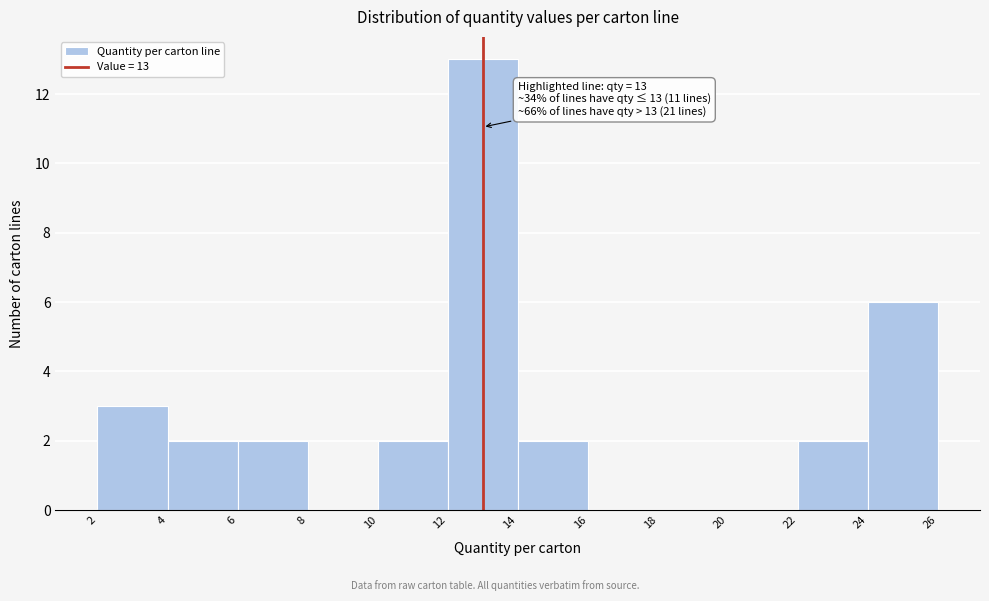

Which range on the x-axis has the tallest bar?

12 to 14